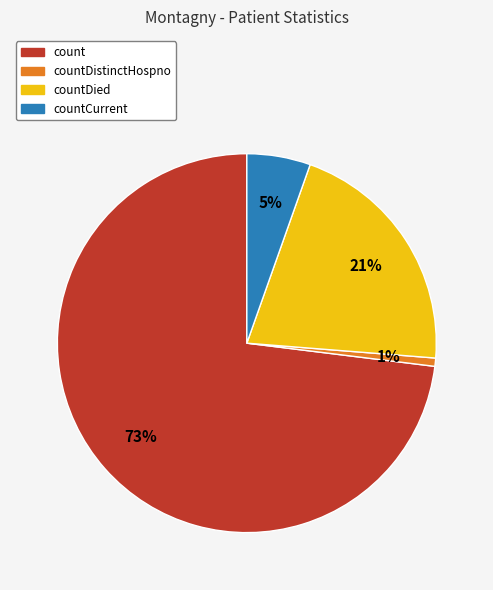

Is there a majority slice in this chart?

Yes